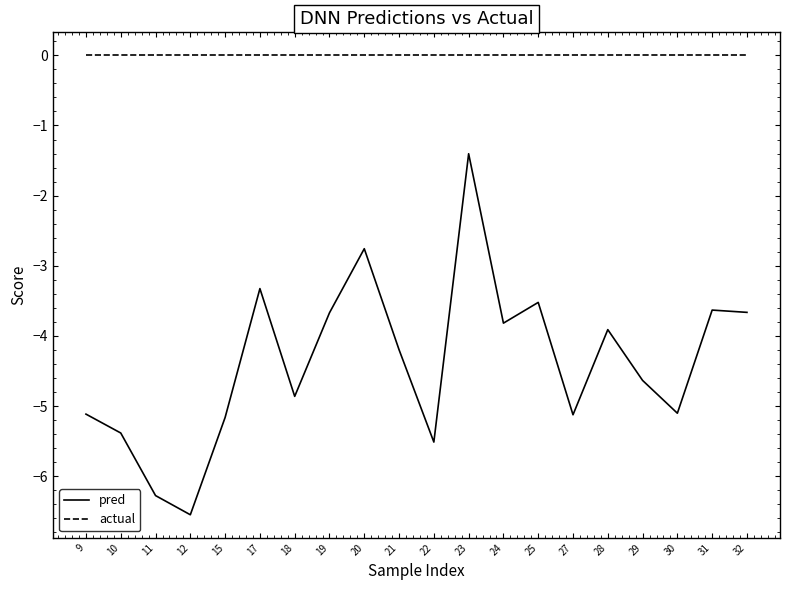

How many lines are shown in the chart?

2